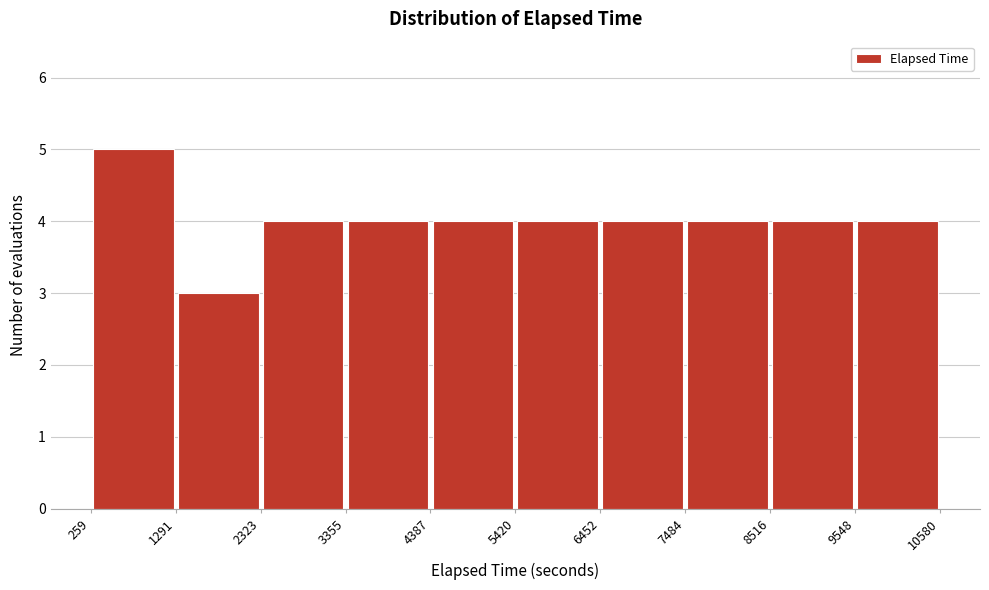

Which range on the x-axis has the tallest bar?

259 to 1291